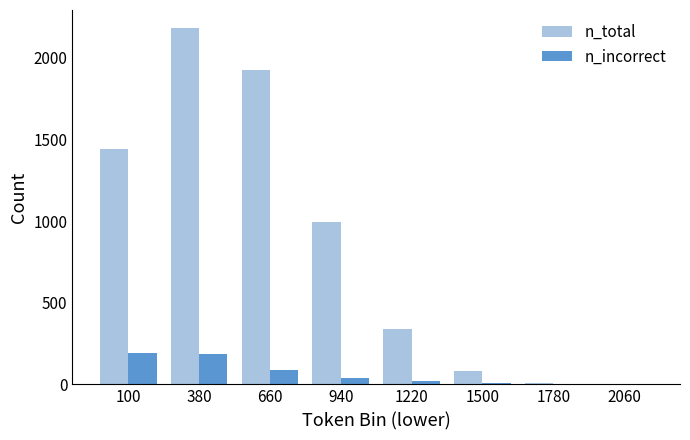

At which label is n_total closest to 1092?

940